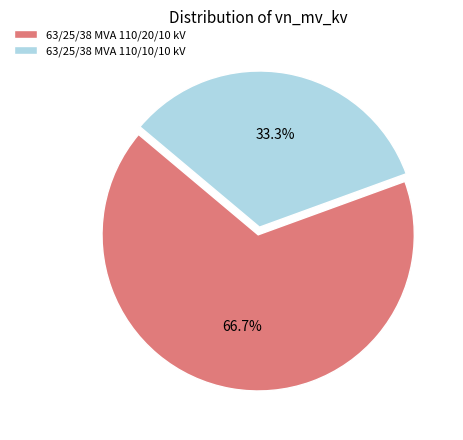

Which category has the smallest portion of the pie?

63/25/38 MVA 110/10/10 kV